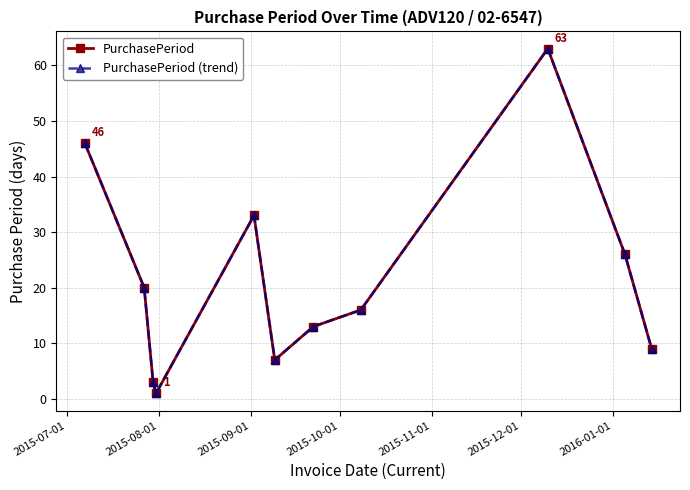

Reading left to right, extract all data points from this chart.

PurchasePeriod: 46	20	3	1	33	7	13	16	63	26	9
PurchasePeriod (trend): 46	20	3	1	33	7	13	16	63	26	9